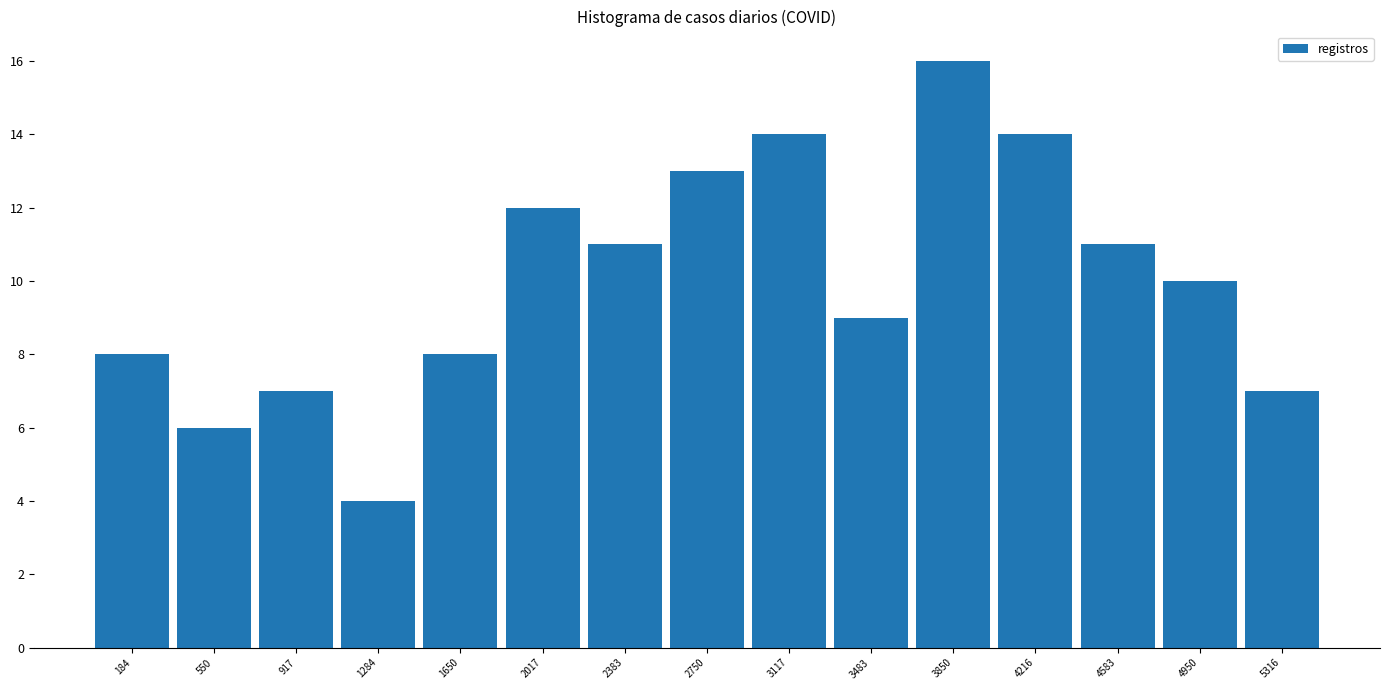

How tall is the bar that spans 2200 to 2550 on the x-axis? Neither the bar edges nor the heights are printed on the chart, so give them approximately, as read against the axes.

11